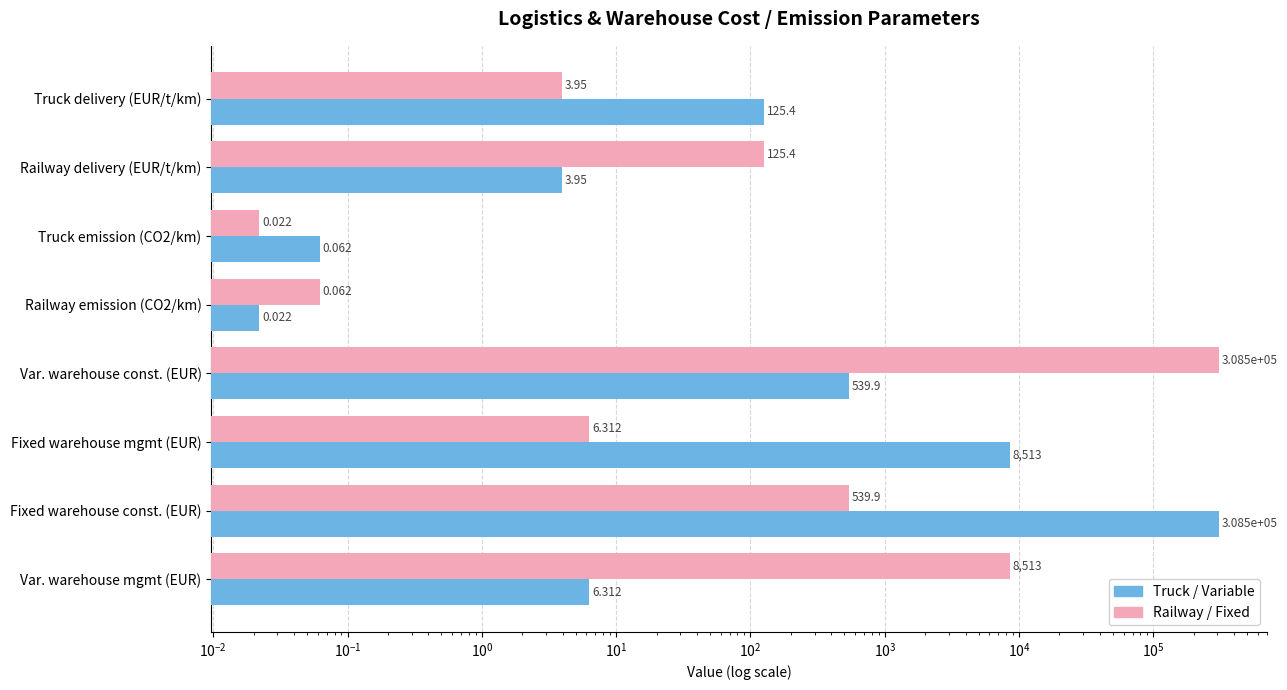

True or false: Truck / Variable has a value of 0.1 at Truck emission (CO2/km).

False